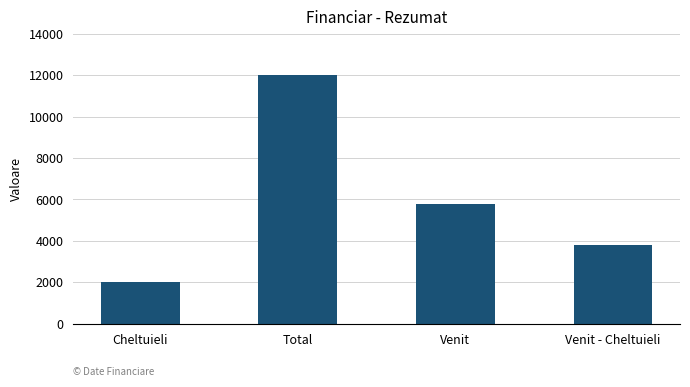

What is the difference between the maximum and minimum values?

10000